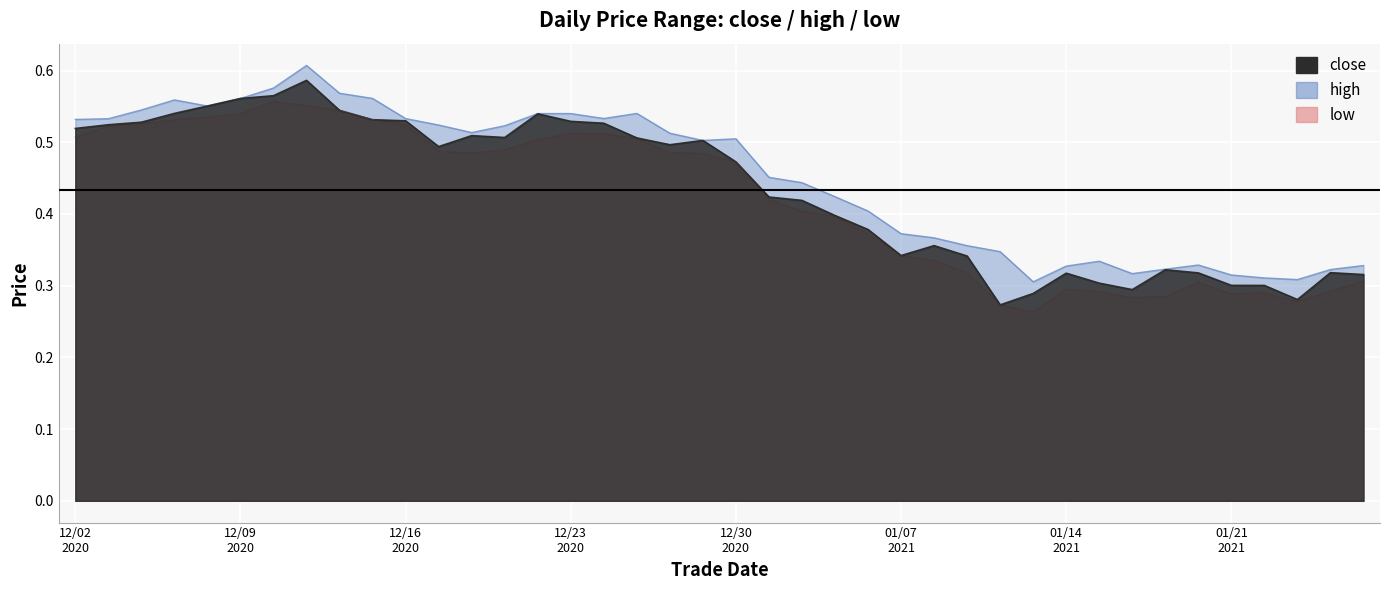

True or false: low and high cross at least once.

False